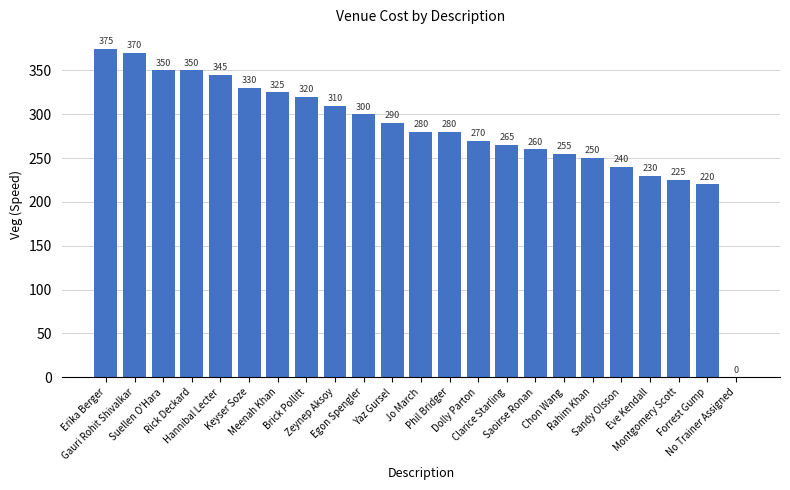

Are the bars grouped side by side (vs. stacked)?

No